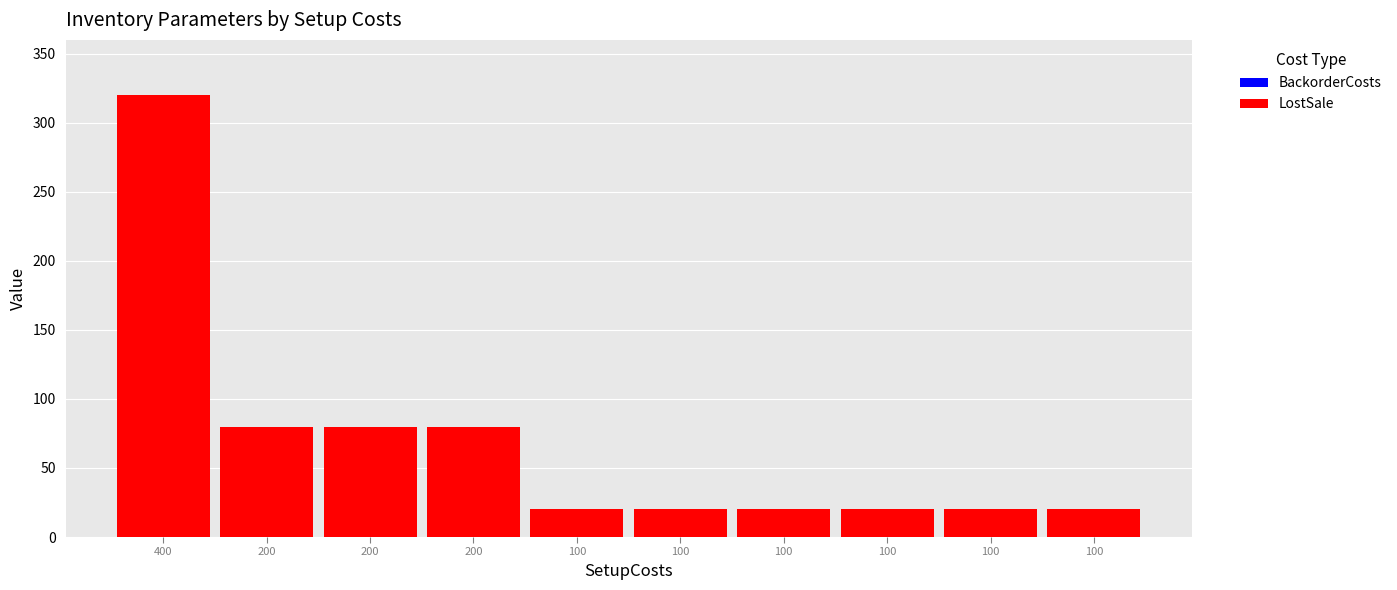

How many data points in BackorderCosts are above 2?

4